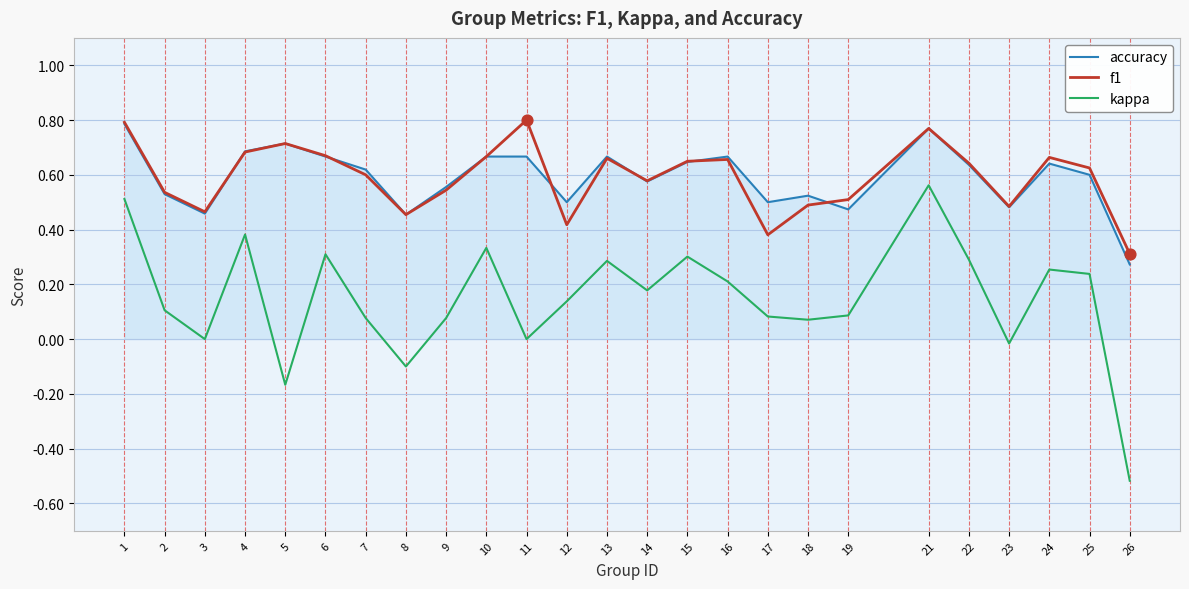

What is the total value across all series at 3?

0.9